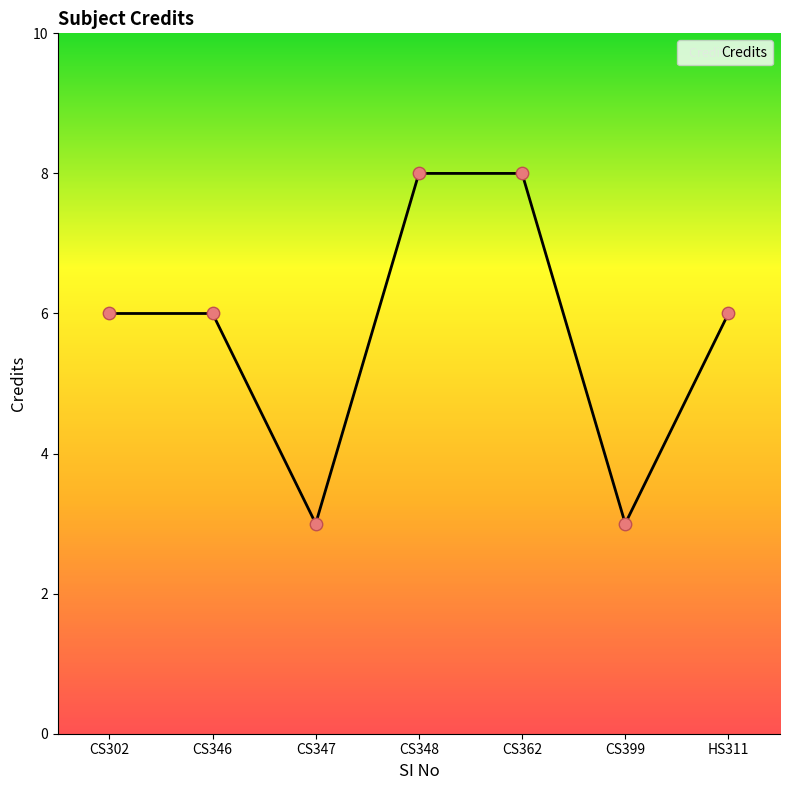

What is the change in value from CS362 to HS311?

-2